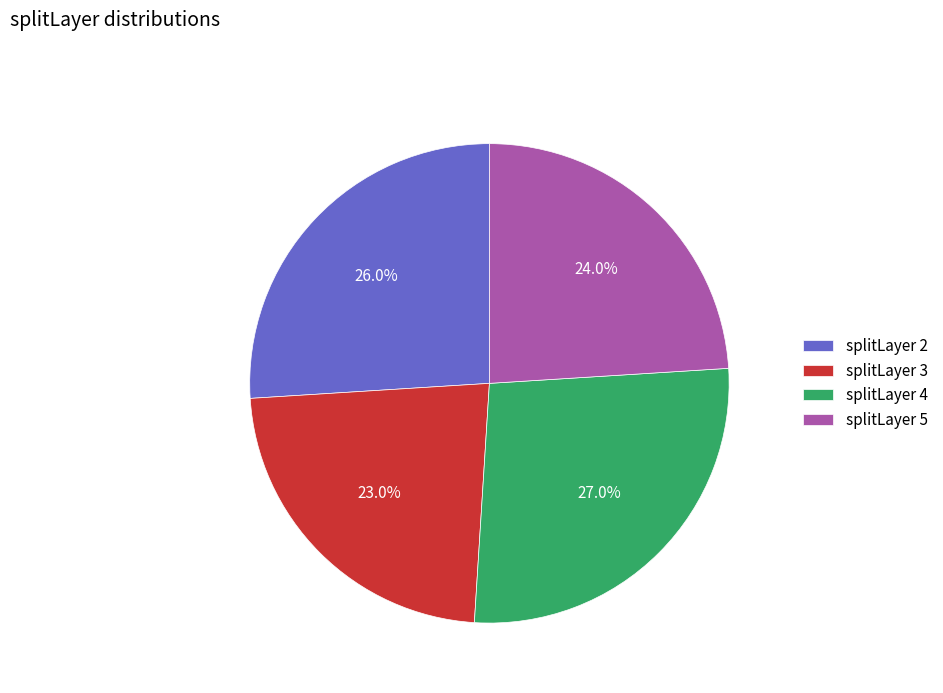

Rank the categories by value from highest to lowest.

splitLayer 4, splitLayer 2, splitLayer 5, splitLayer 3